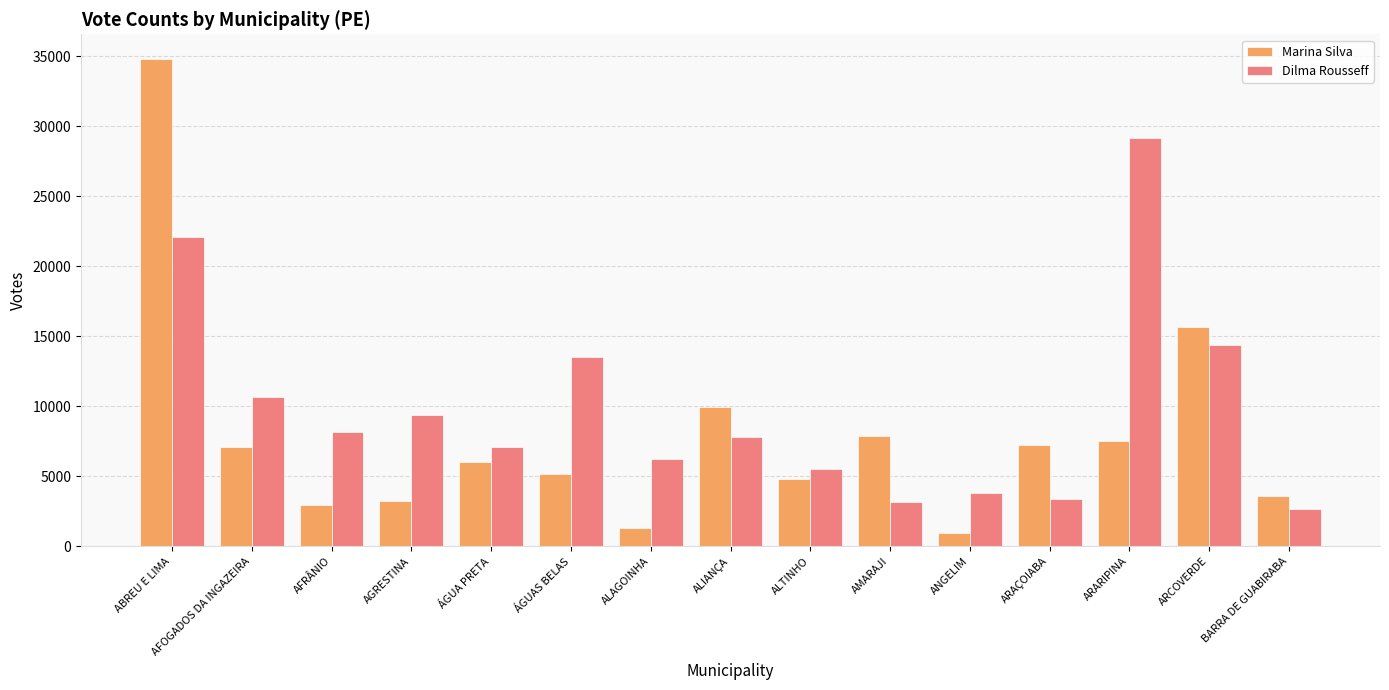

What is the label of the 4th bar from the right?

ARAÇOIABA